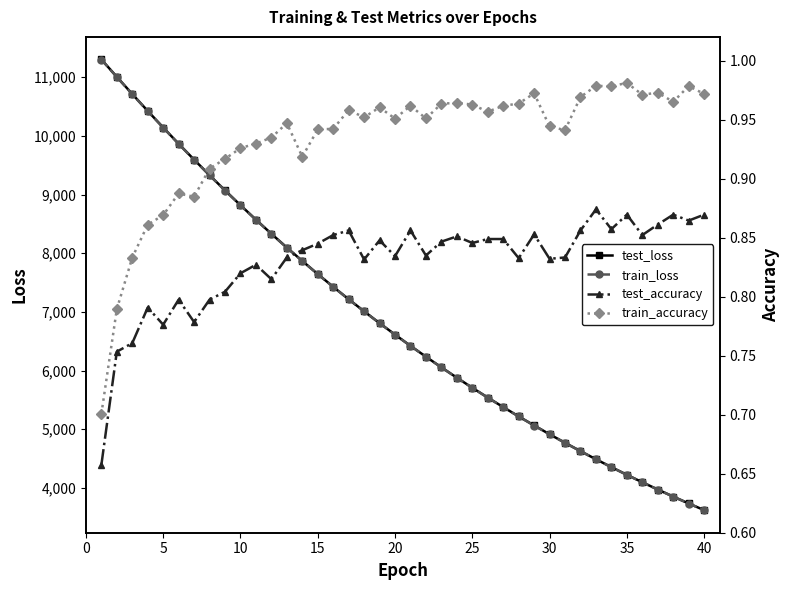

True or false: train_accuracy and test_accuracy intersect in this chart.

False